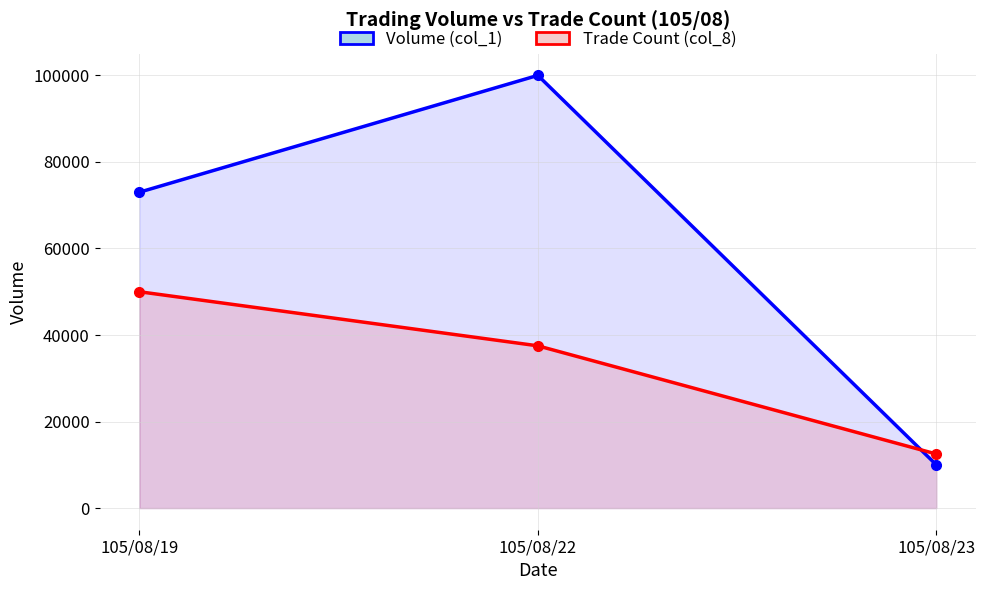

At which category is the sum across all series the highest?

105/08/22